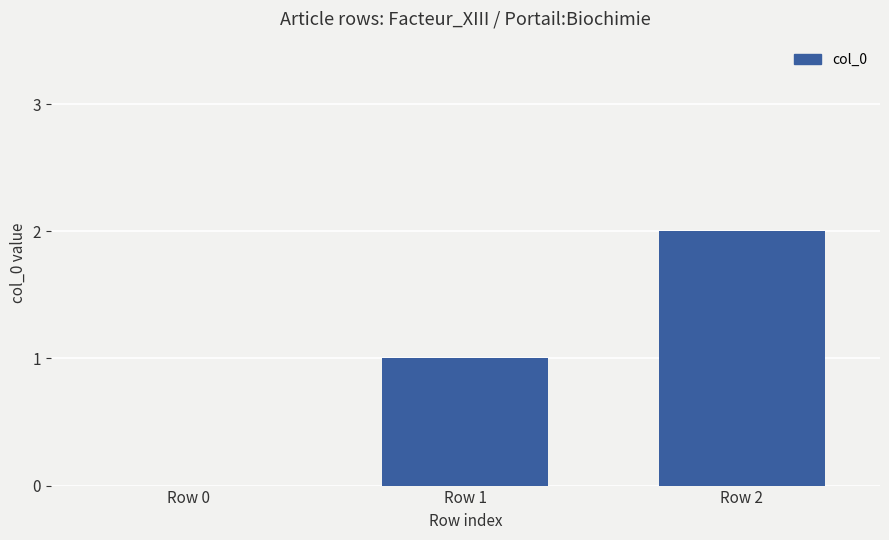

What is the difference between the values at Row 2 and Row 0?

2